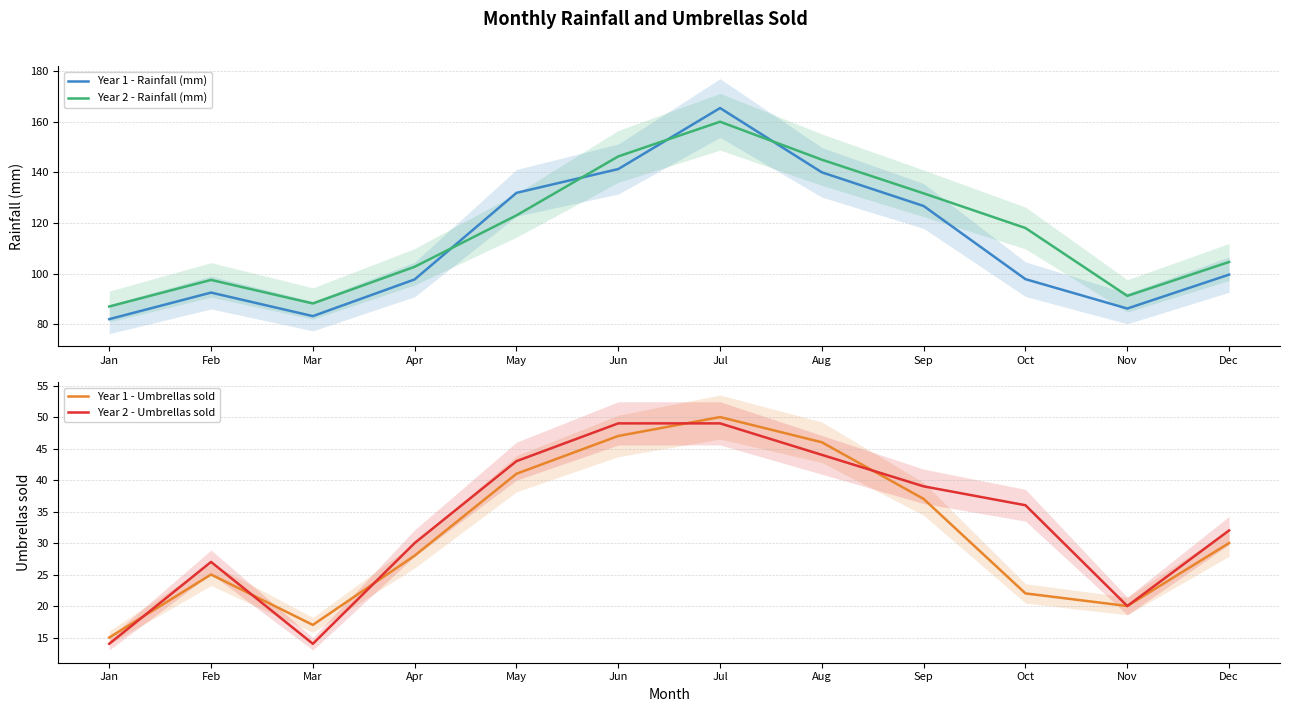

True or false: Year 2 - Rainfall (mm) and Year 1 - Umbrellas sold intersect in this chart.

False